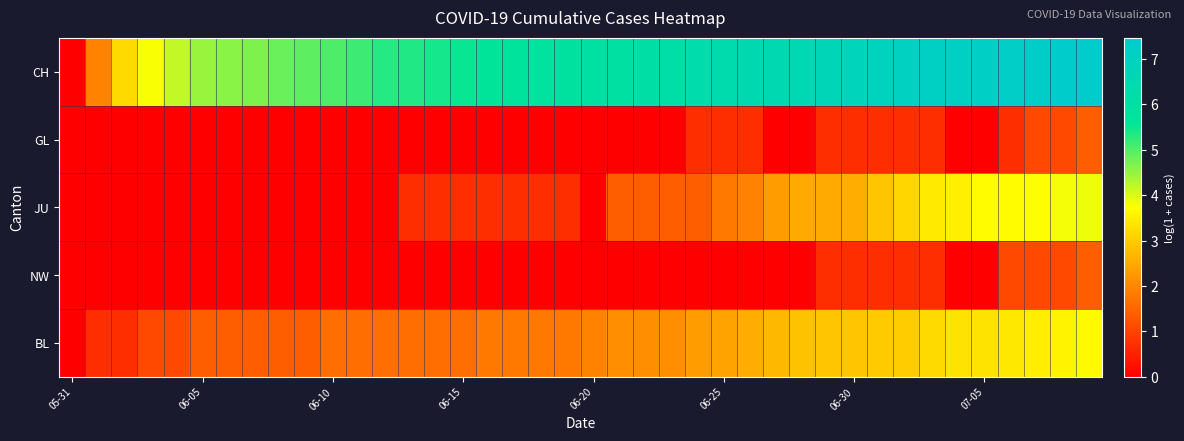

How many distinct data groups are displayed?

5